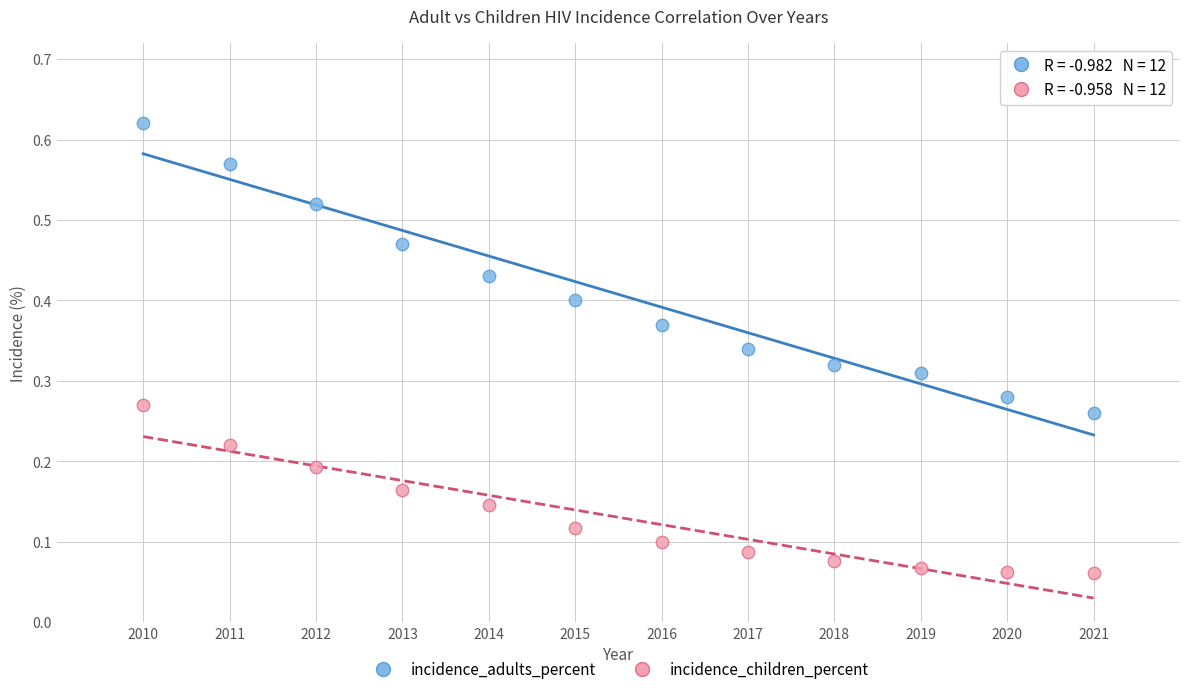

Which series reaches the maximum Y coordinate?

incidence_adults_percent